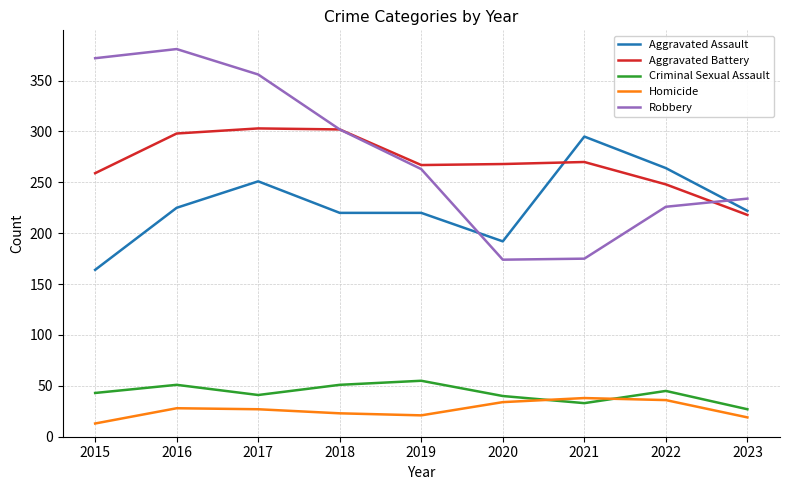

Where do Robbery and Aggravated Assault first cross each other?

2019 and 2020